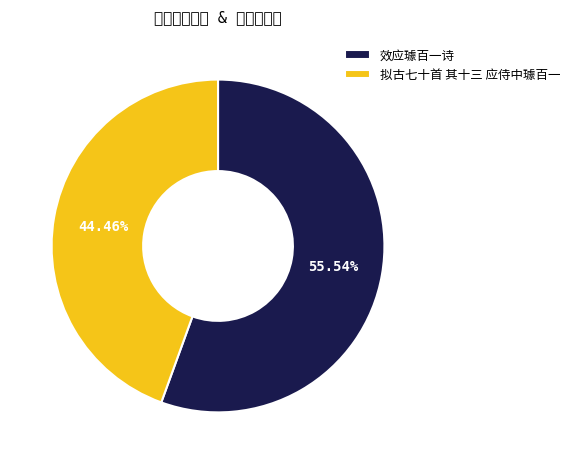

The 拟古七十首 其十三 应侍中璩百一 slice represents 44% of the pie. True or false?

True